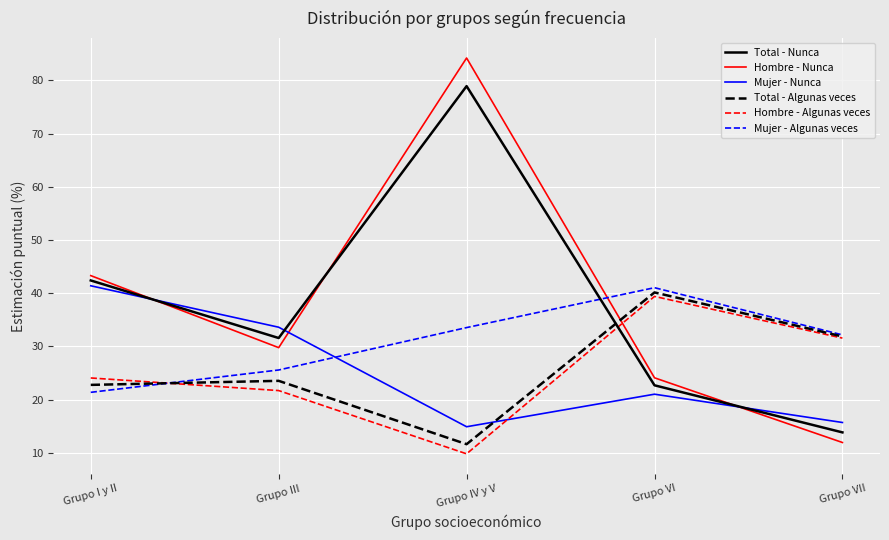

What is the sum of all Hombre - Nunca values?

193.3